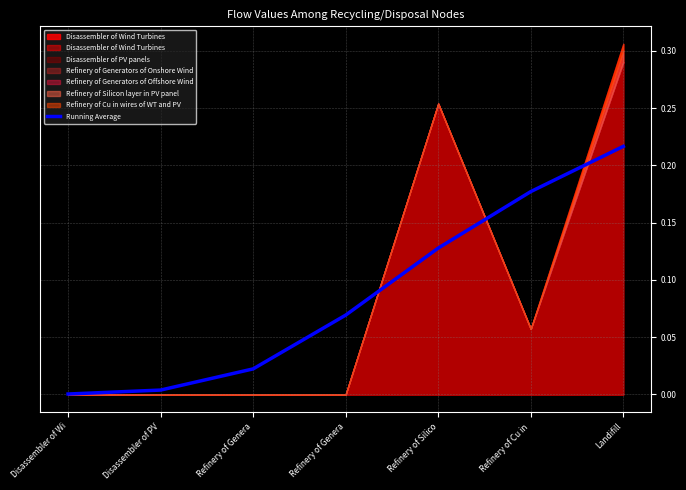

True or false: the data has more than 2 interior local peaks.

False